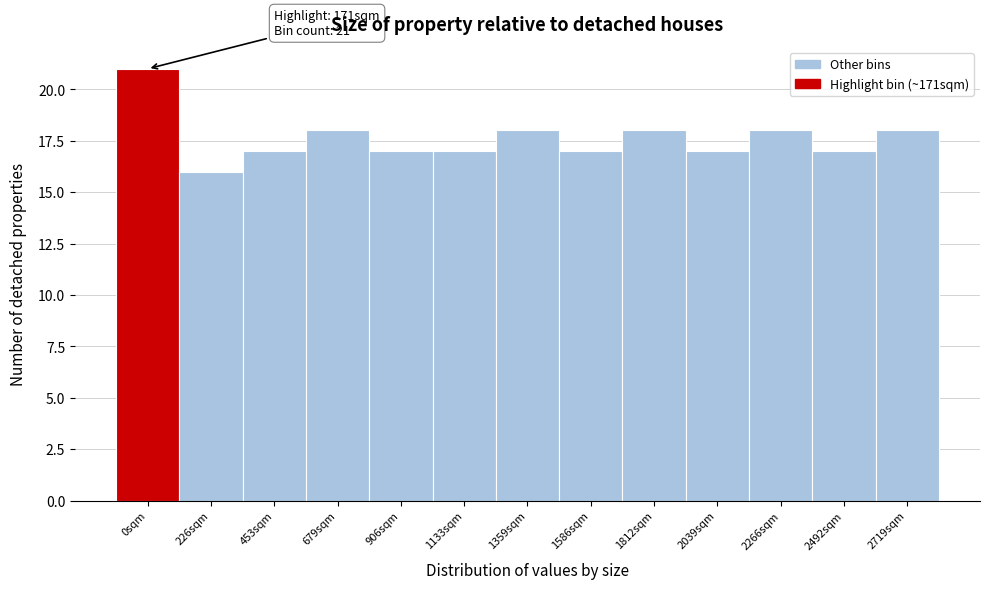

Reading left to right, what are all the values shown in this chart?

21	16	17	18	17	17	18	17	18	17	18	17	18